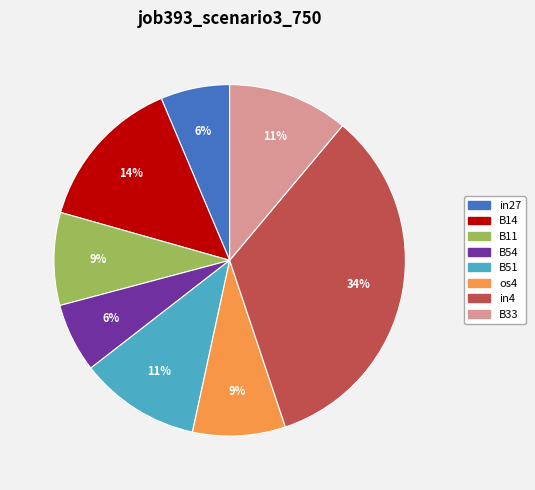

Does any single category account for the majority?

No